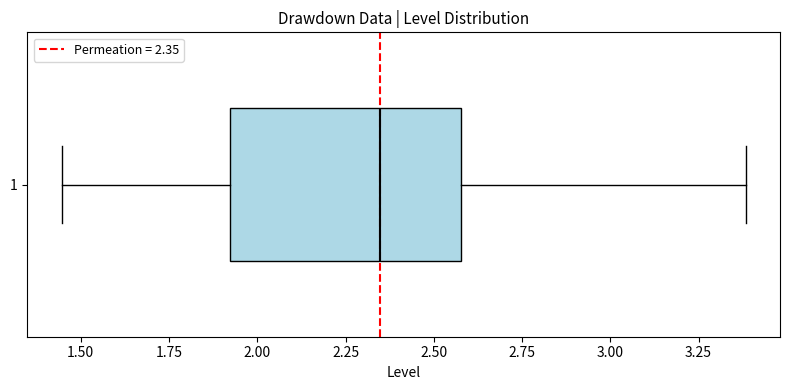

Transcribe this box plot: give where the median line is, the range the box spans, and where the two whiskers end, as read against the x-axis. The values are not printed on the chart, so give them approximately, as read against the axis.

median 2.35, box 1.90 to 2.60, whiskers 1.45 to 3.40